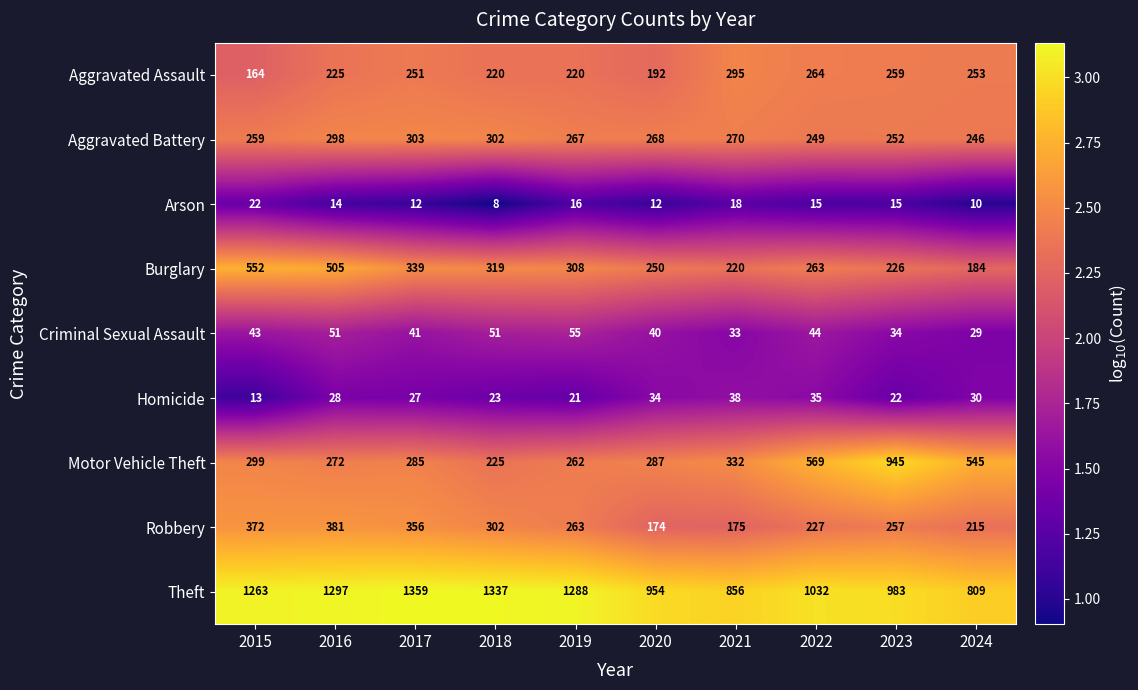

Rank the series by their maximum value, from highest to lowest.

Theft, Motor Vehicle Theft, Burglary, Robbery, Aggravated Battery, Aggravated Assault, Criminal Sexual Assault, Homicide, Arson